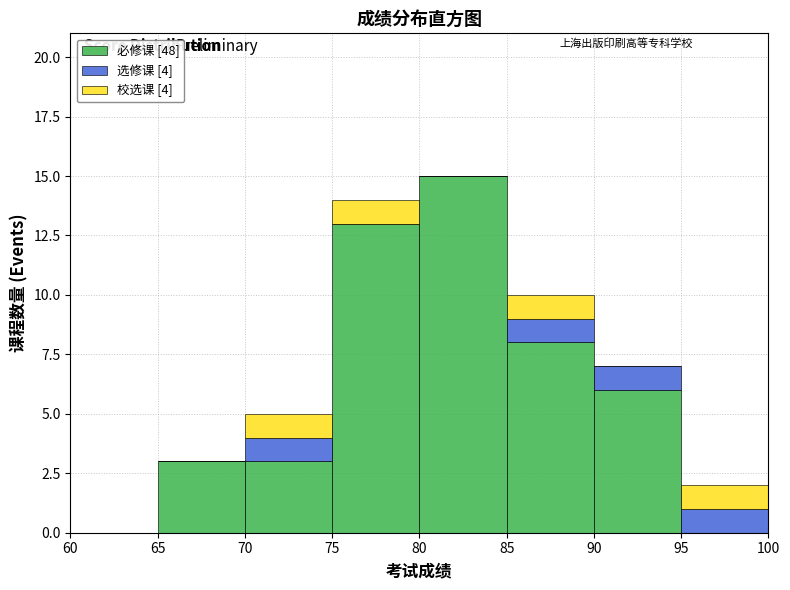

Reading left to right, list every stacked bar in this chart as the range it spans on the x-axis followed by its total height. The values are not printed on the chart, so give them approximately, as read against the axis.

60 to 65: 0
65 to 70: 3
70 to 75: 5
75 to 80: 14
80 to 85: 15
85 to 90: 10
90 to 95: 7
95 to 100: 2